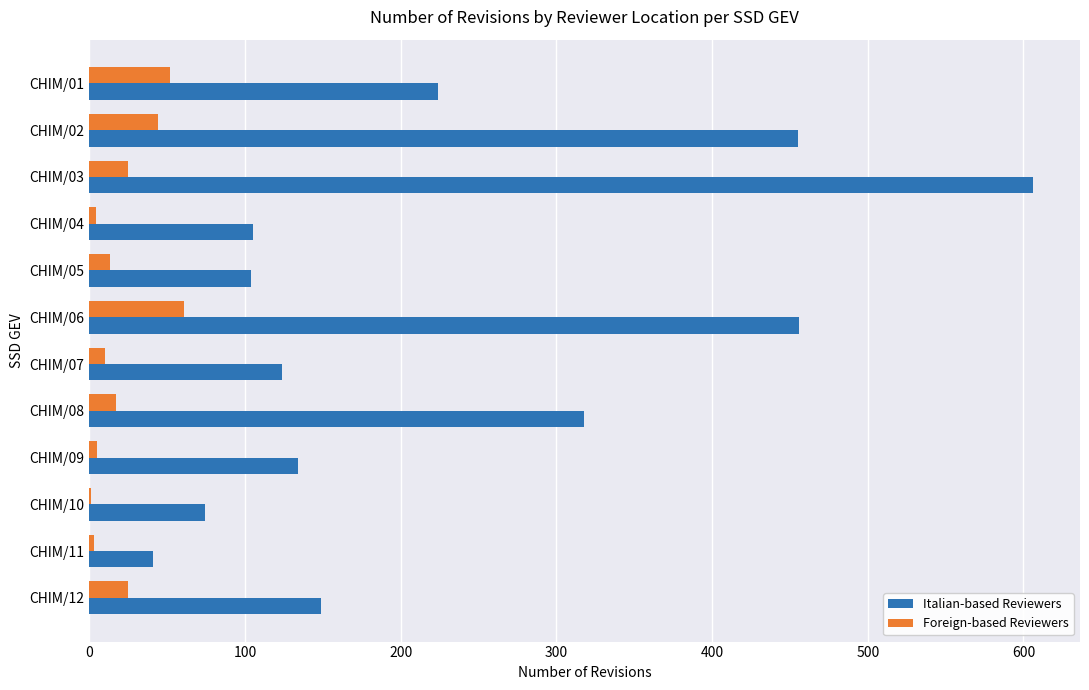

Which series has the largest total across all categories?

Italian-based Reviewers